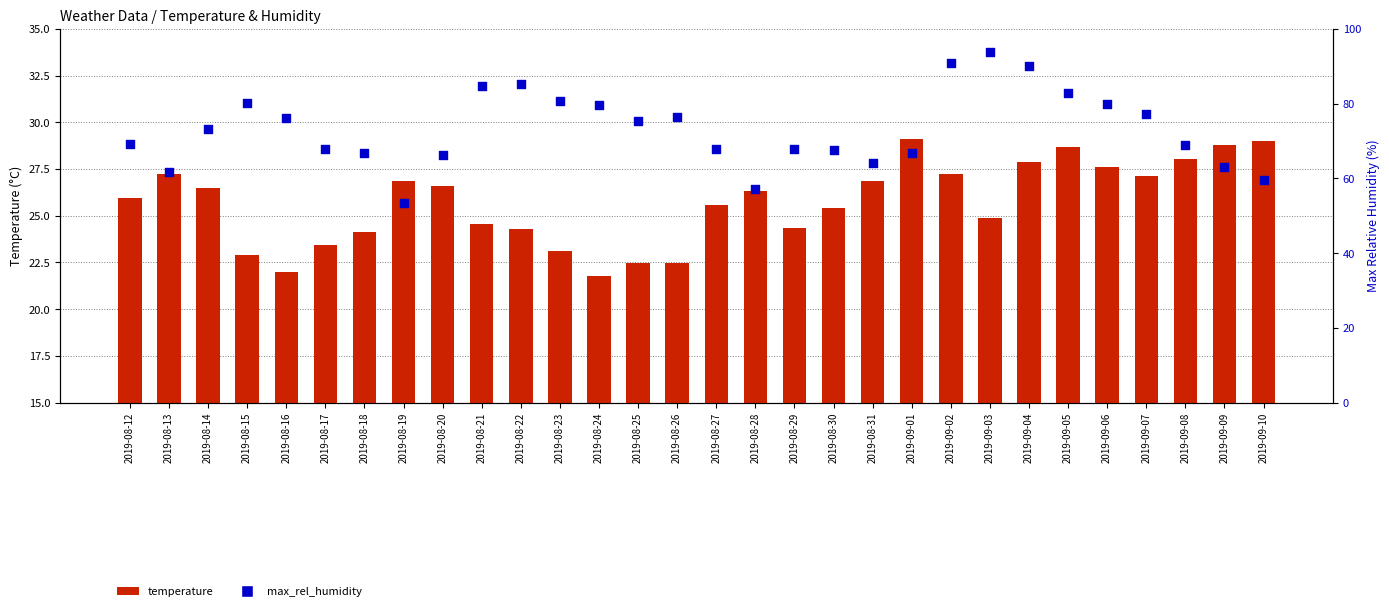

Which series has the largest total across all categories?

max_rel_humidity